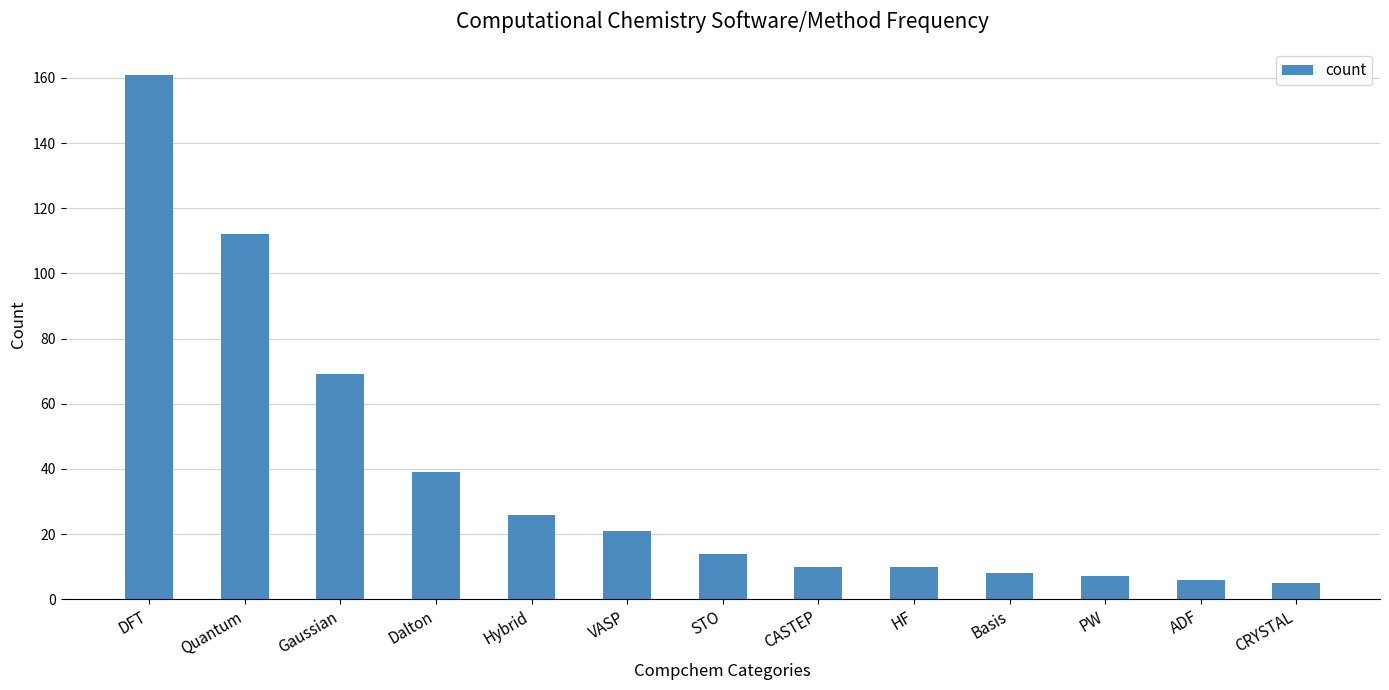

How many bars are there in total?

13